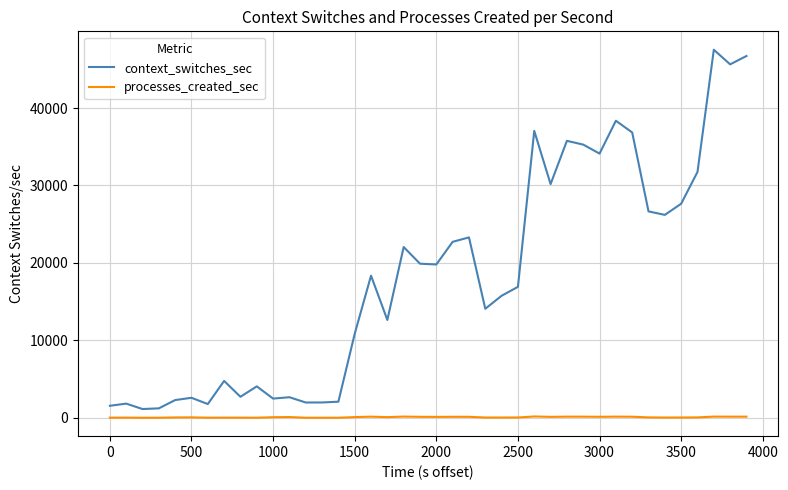

Is this an area chart (filled region under the line)?

No